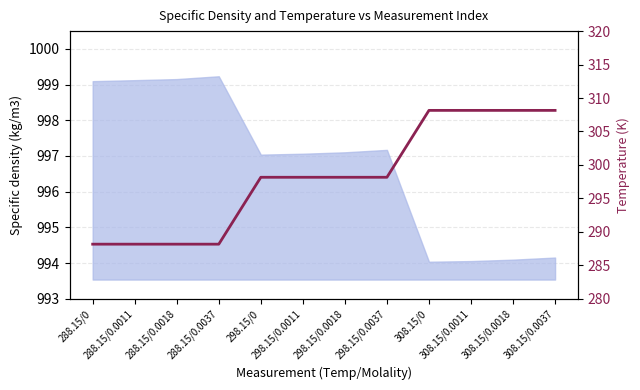

Which has a higher value, 298.15/0 or 288.15/0?

298.15/0